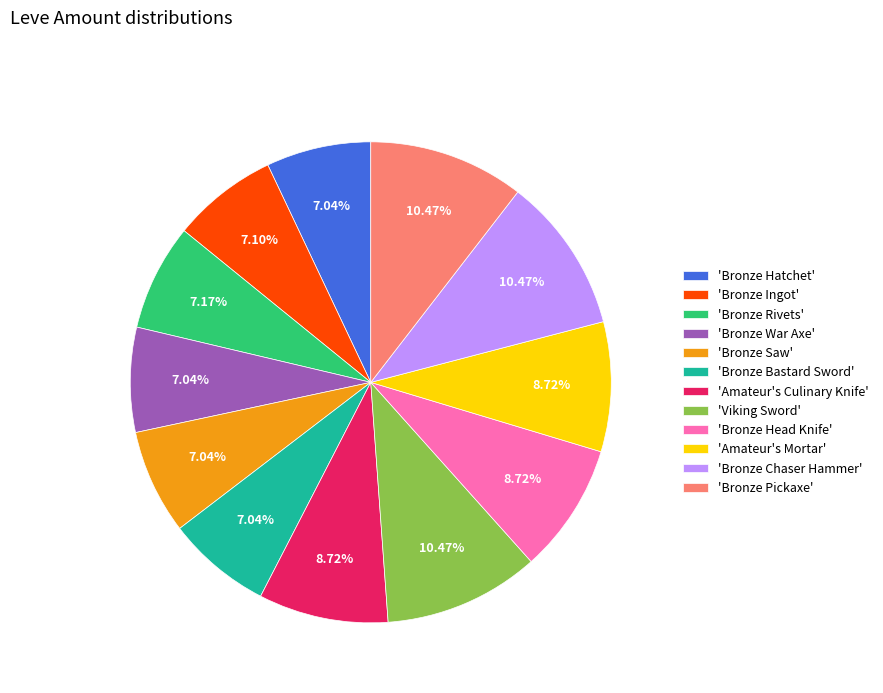

How many slices are in this pie chart?

12